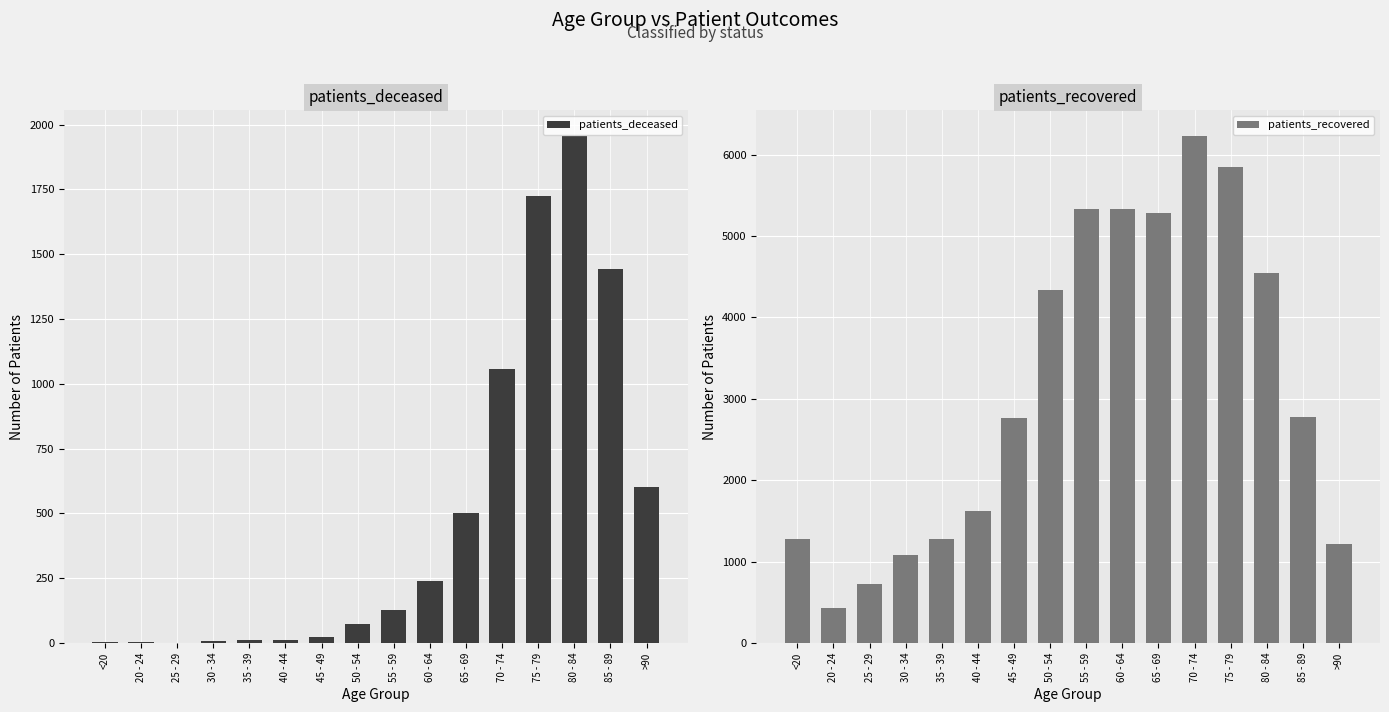

At which label does patients_deceased first exceed 128?

60 - 64